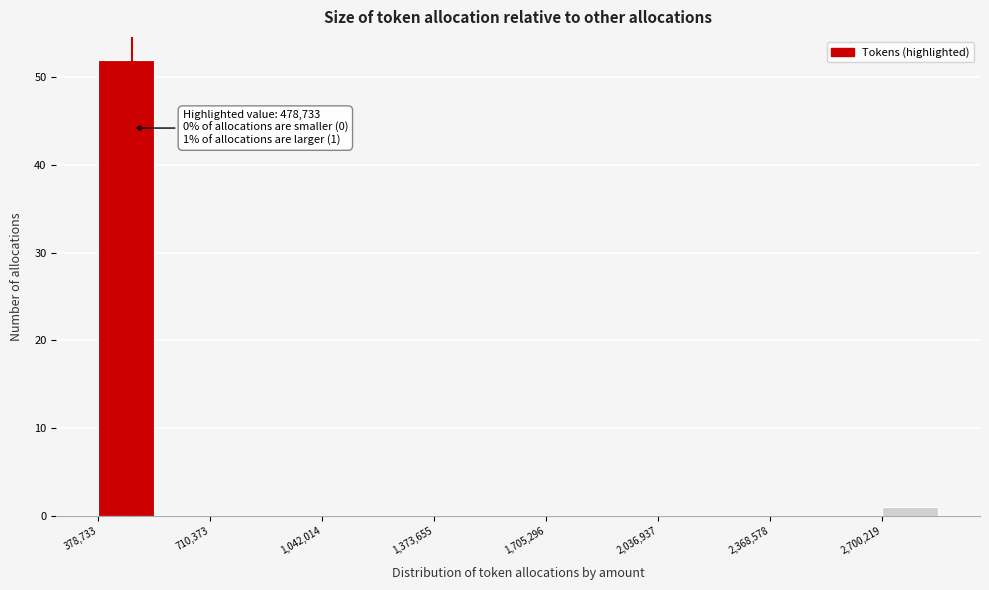

Read against the x-axis, roughly where is the centre of the tallest bar?

450000